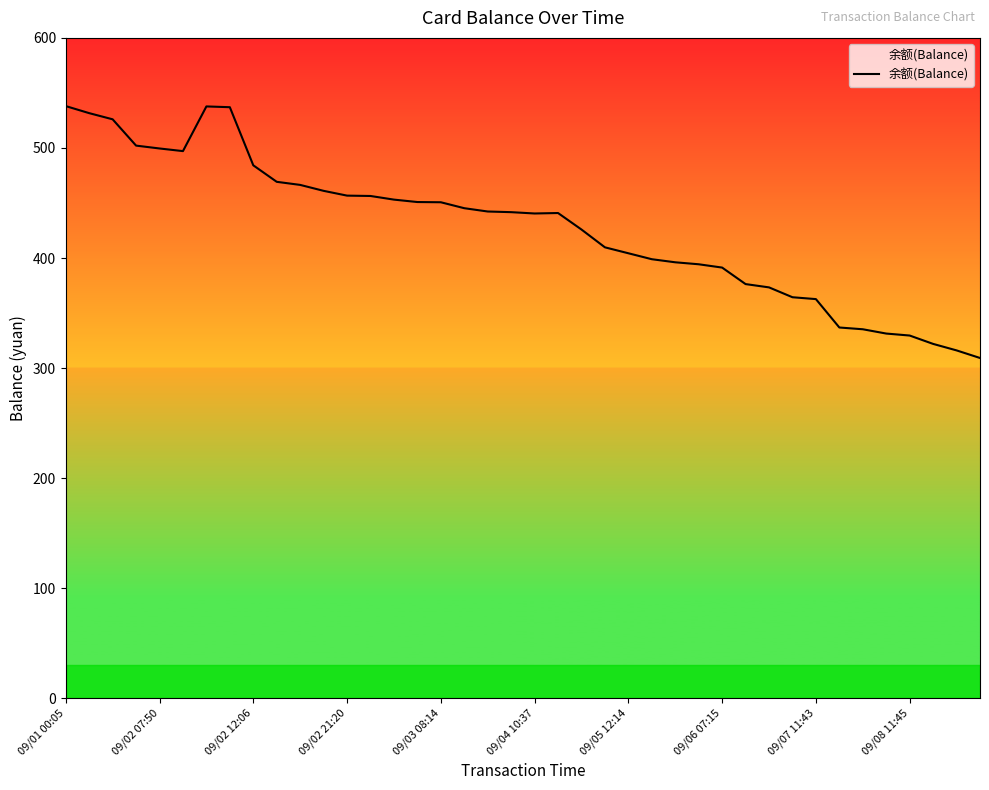

What is the maximum value shown in the chart?

538.0